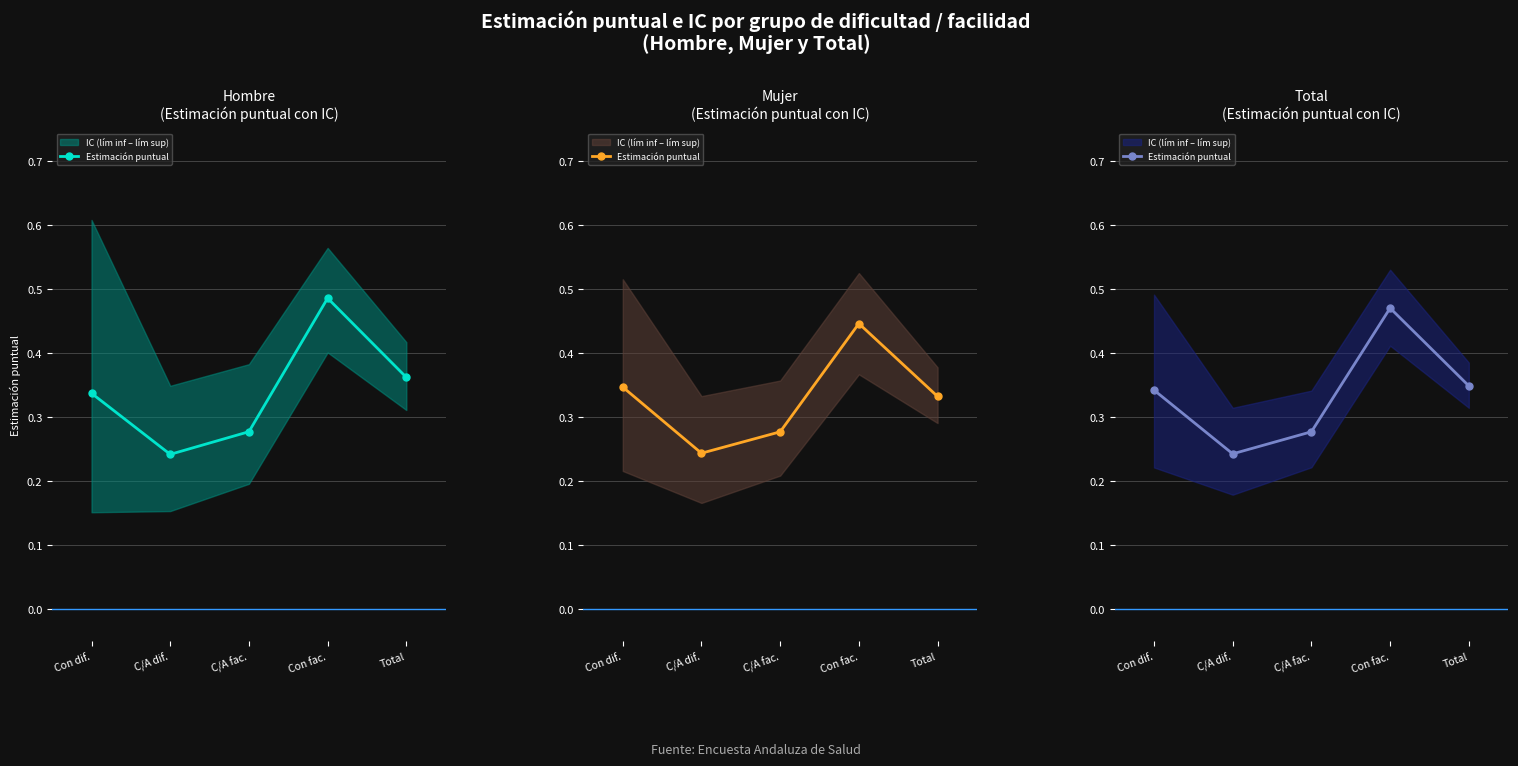

What is the difference between the values at C/A fac. and Con dif.?

0.1